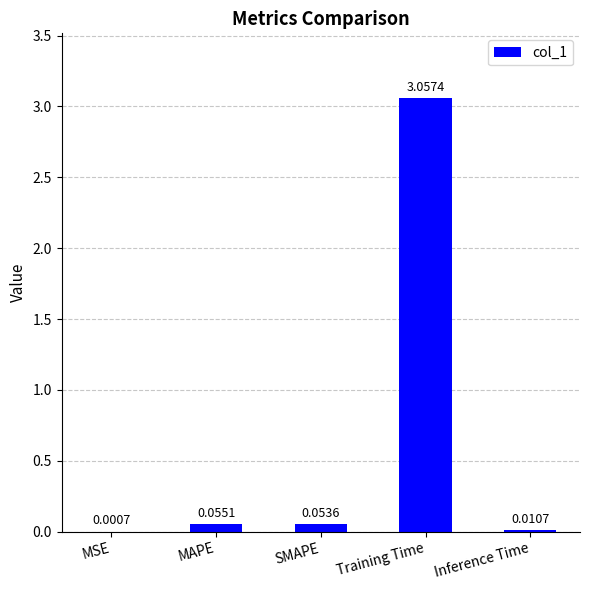

Are the bars grouped side by side (vs. stacked)?

No